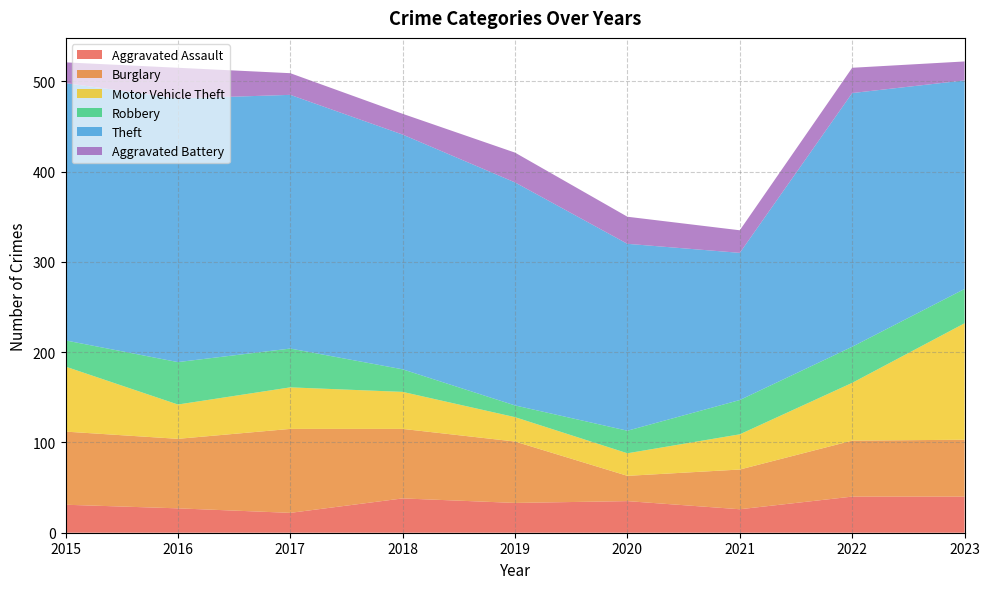

Reading right to left, list all the values displayed in this chart.

Aggravated Assault: 40	40	26	35	33	38	22	27	31
Burglary: 63	62	44	28	68	77	93	77	81
Motor Vehicle Theft: 129	64	39	25	27	41	46	38	72
Robbery: 38	40	38	25	13	25	43	47	29
Theft: 231	281	163	207	247	260	281	292	285
Aggravated Battery: 21	28	25	30	33	23	24	34	23